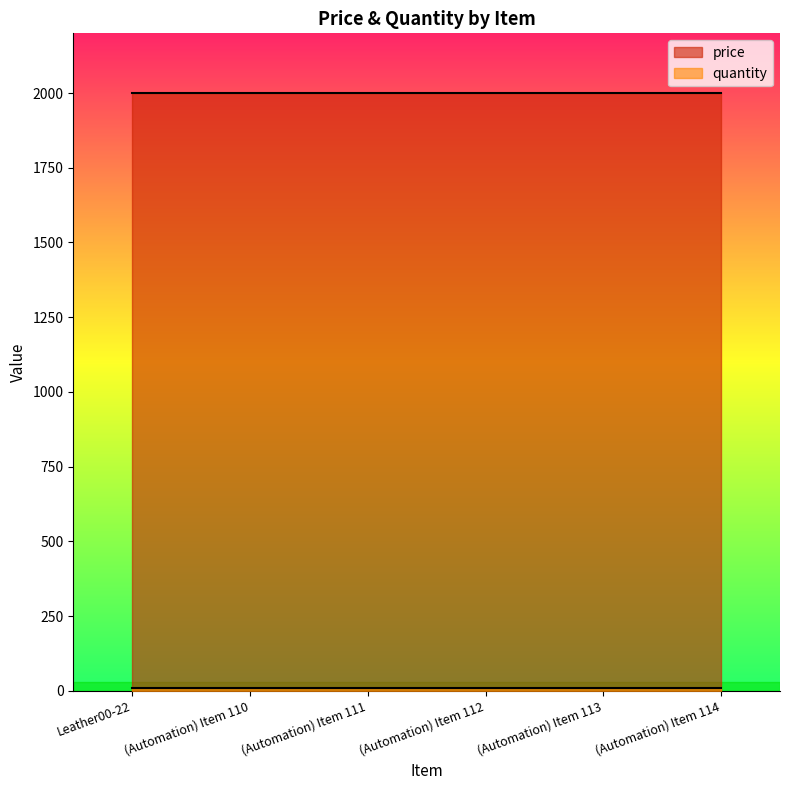

At how many categories does at least one series exceed 1033?

6